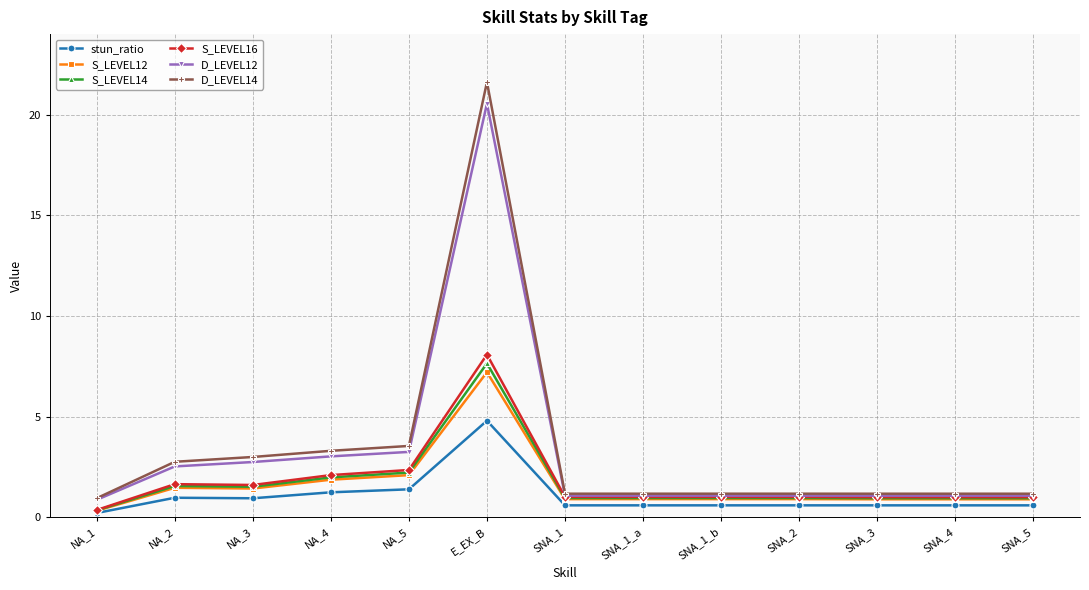

Which label corresponds to the smallest value in the chart?

NA_1